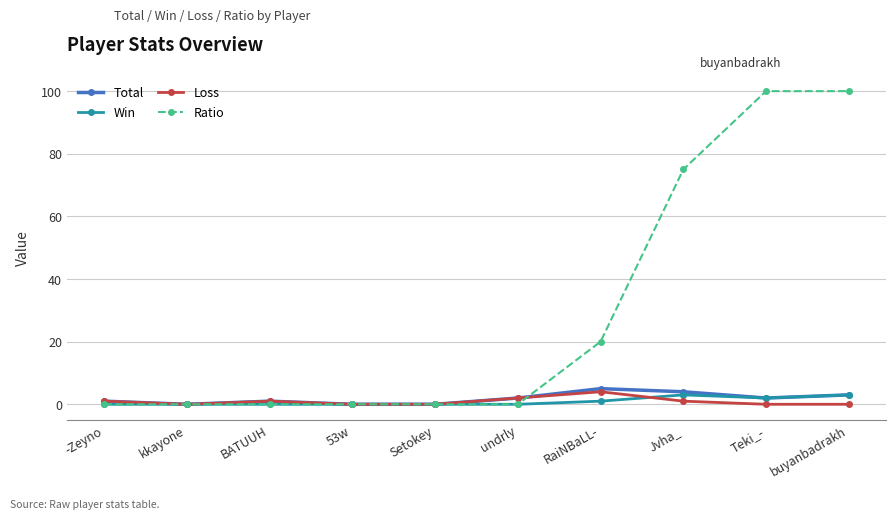

What is the average value of the Win series?

1